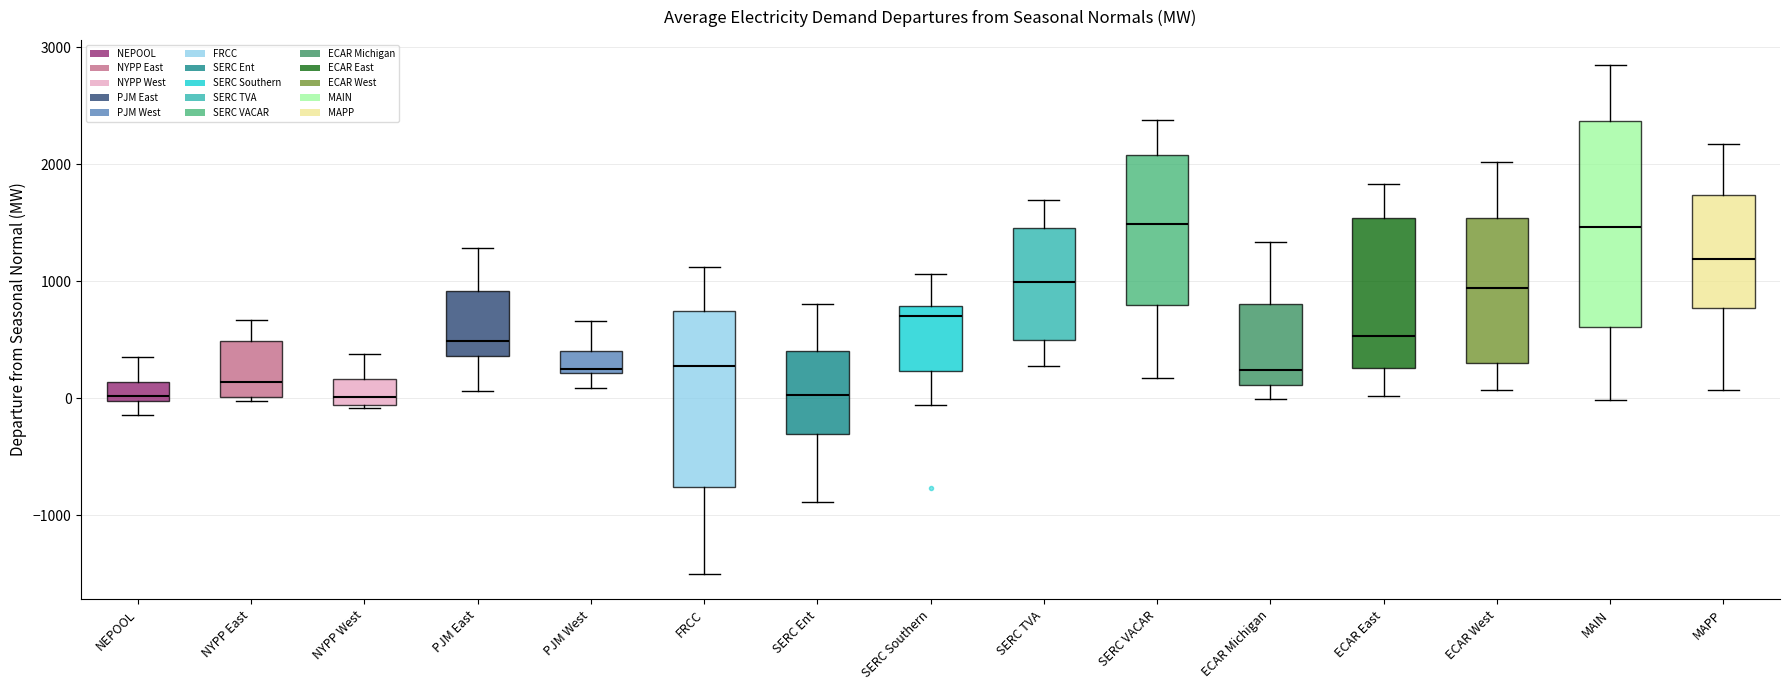

Comparing the boxes themselves (not the whiskers), which one is the tallest?

MAIN